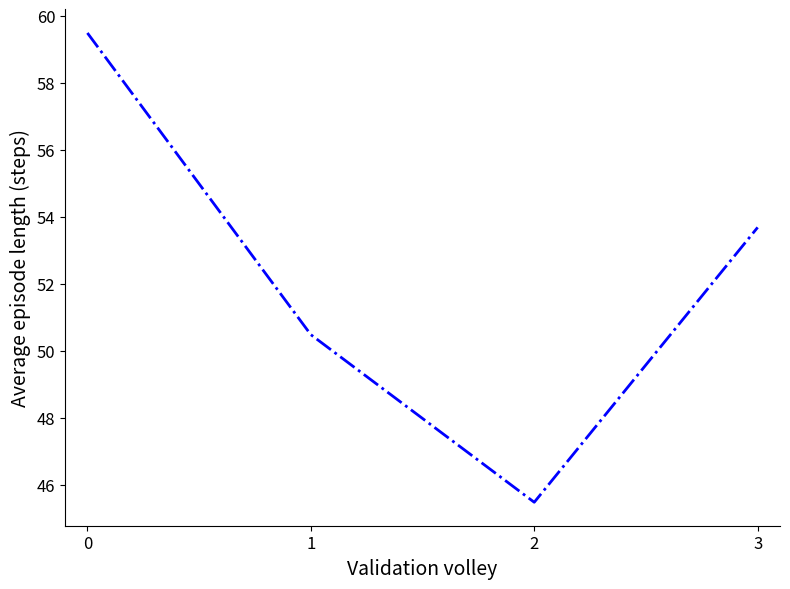

At which category does the data reach its first local valley?

2